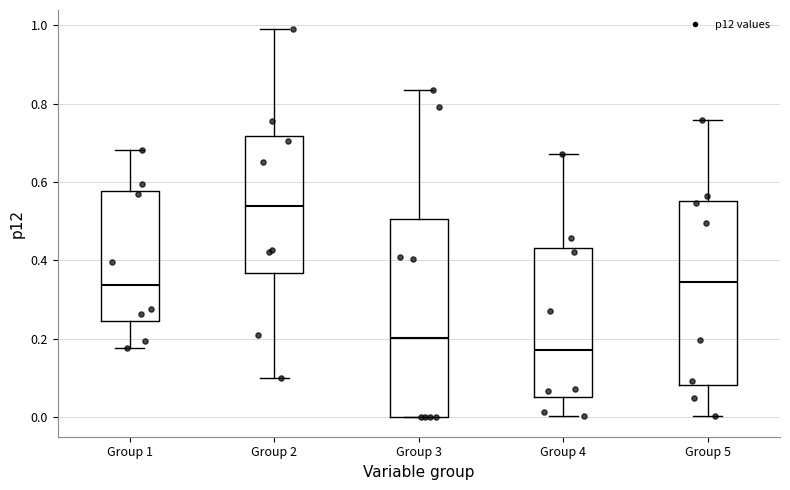

Which box is the tallest, from its lower edge to its upper edge?

Group 3